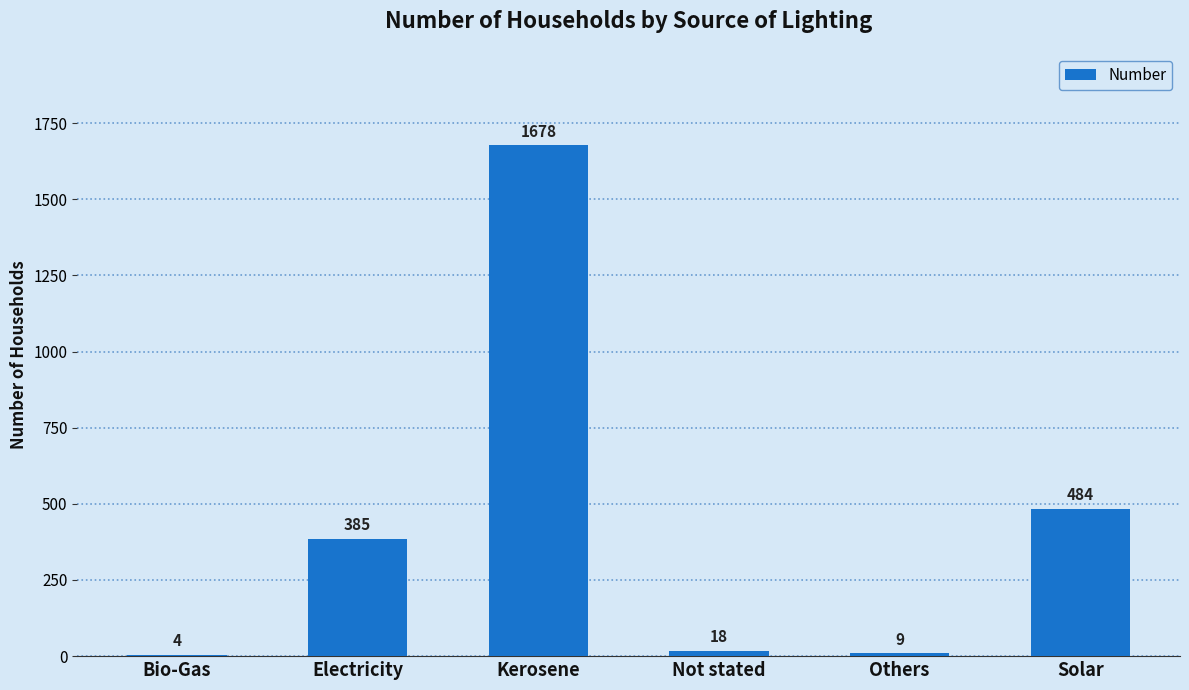

What is the change in value from Electricity to Kerosene?

+1293